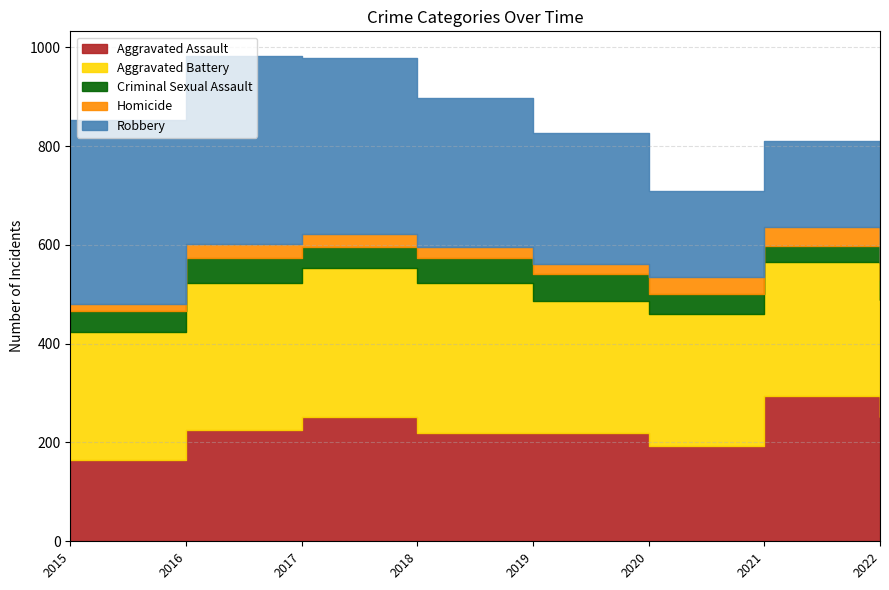

What is the value of the Criminal Sexual Assault point at the 6th from the left?

39